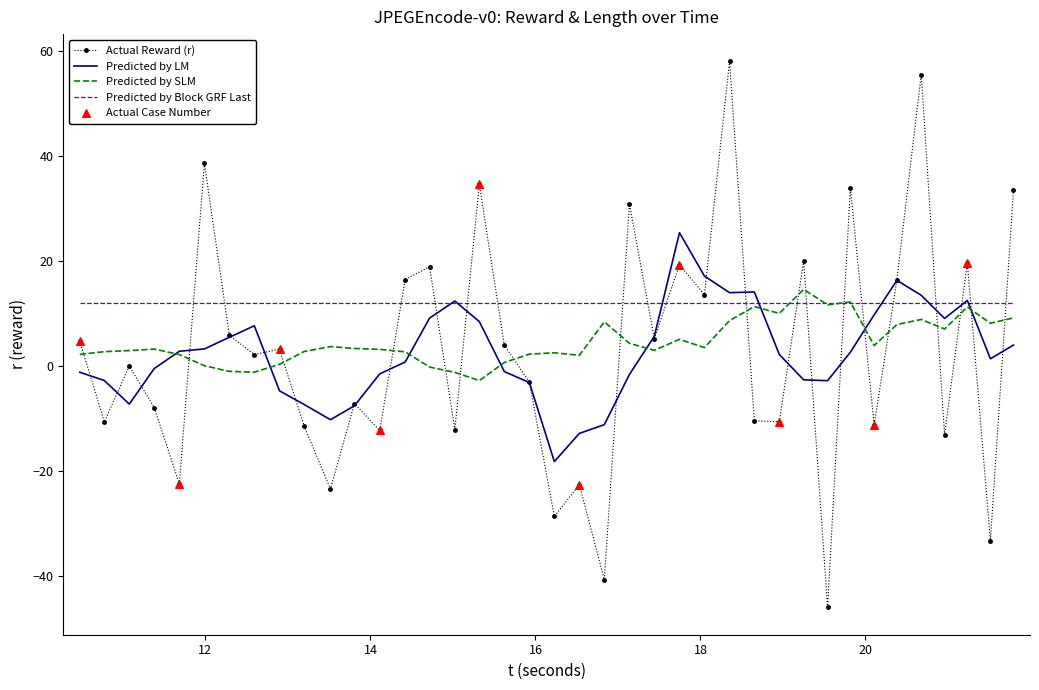

Which series has the largest total across all categories?

Predicted by Block GRF Last